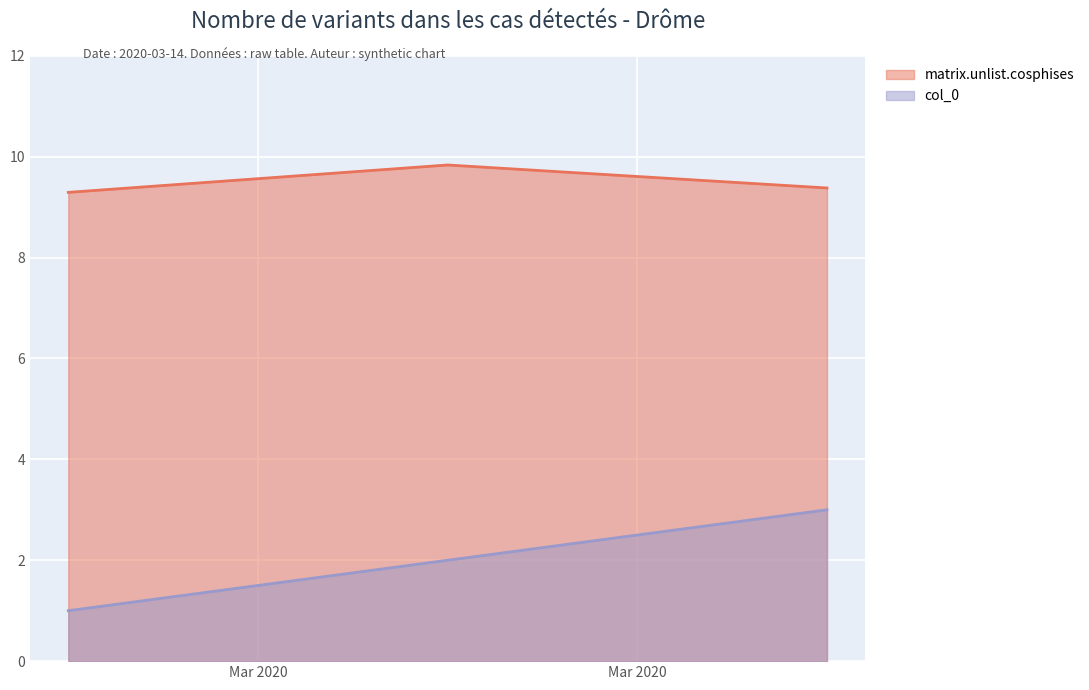

What value does the col_0 series have at 2020-03-14 12:00:00?

1.0